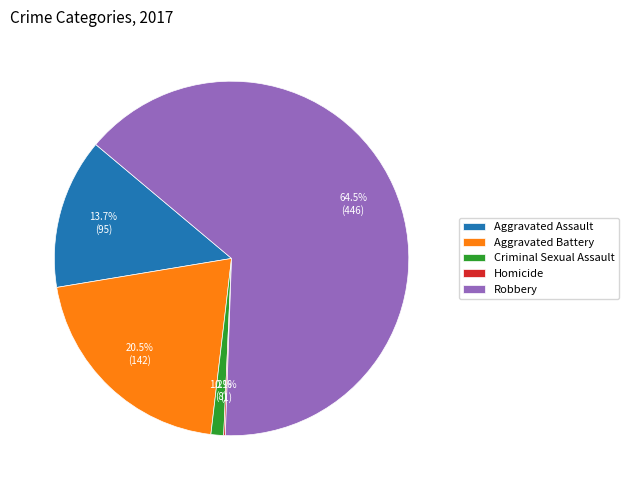

Which has a higher value, Criminal Sexual Assault or Robbery?

Robbery